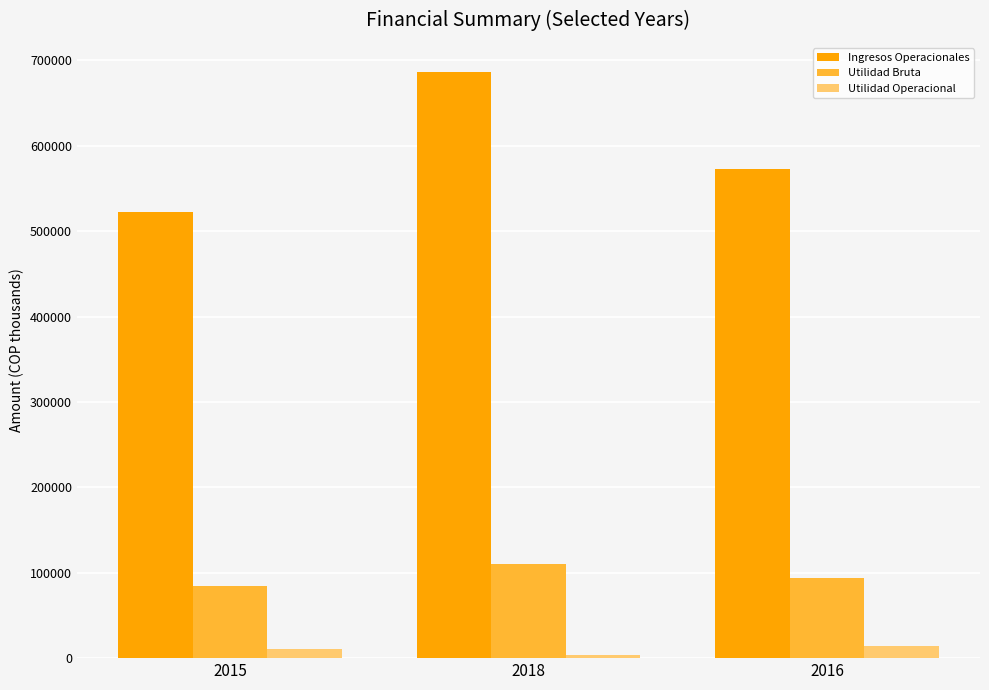

What is the value of the Ingresos Operacionales bar at the 2nd from the left?

686320.0